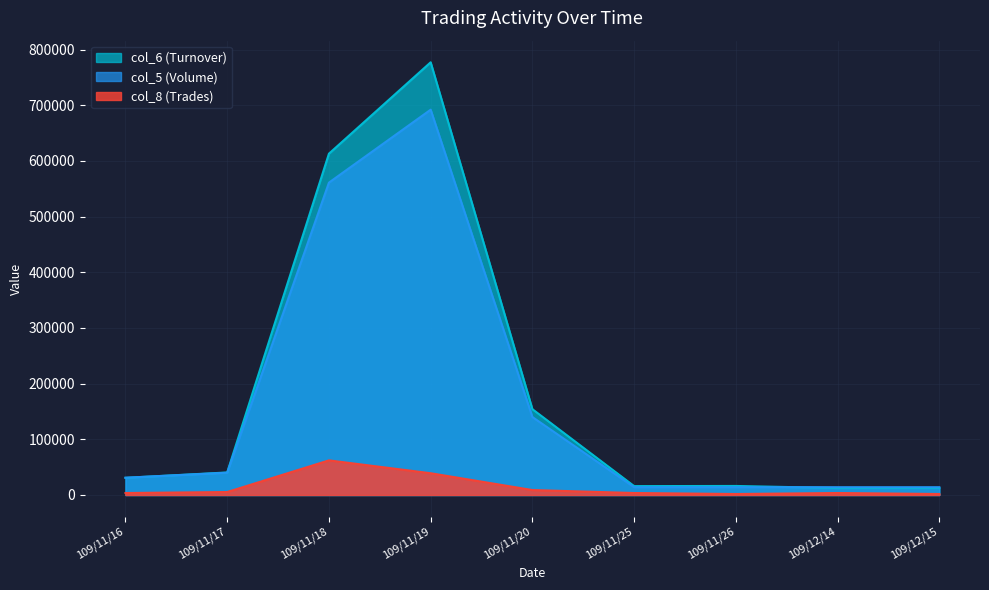

At which category is the sum across all series the highest?

109/11/19